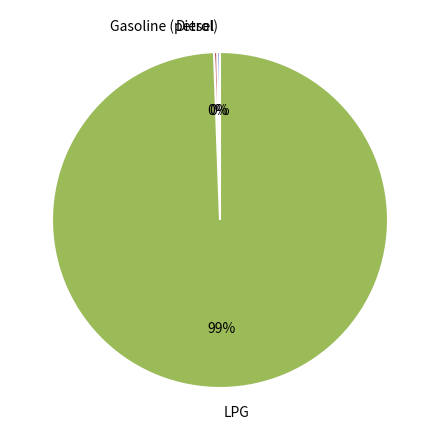

The LPG slice represents 99% of the pie. True or false?

True